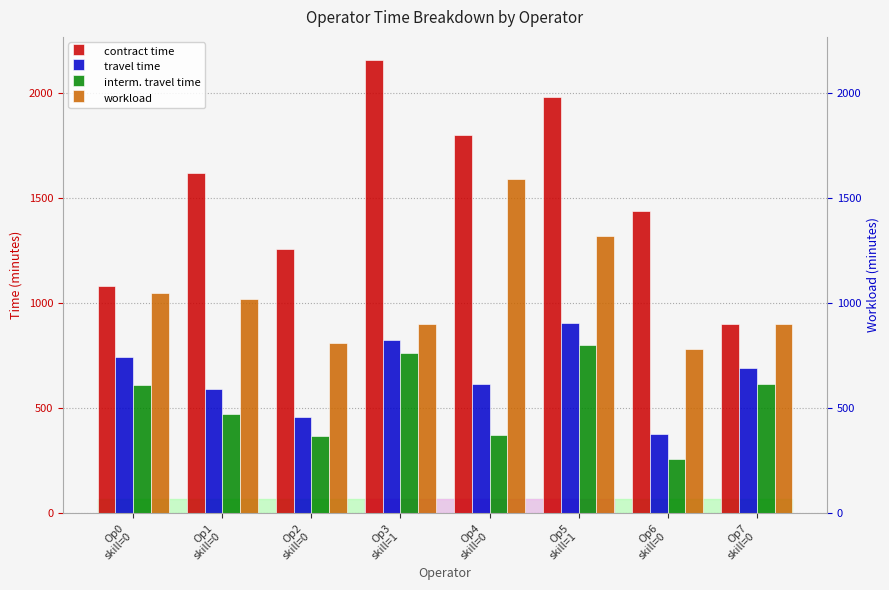

Is it true that interm. travel time equals 546 at Op4
skill=0?

False